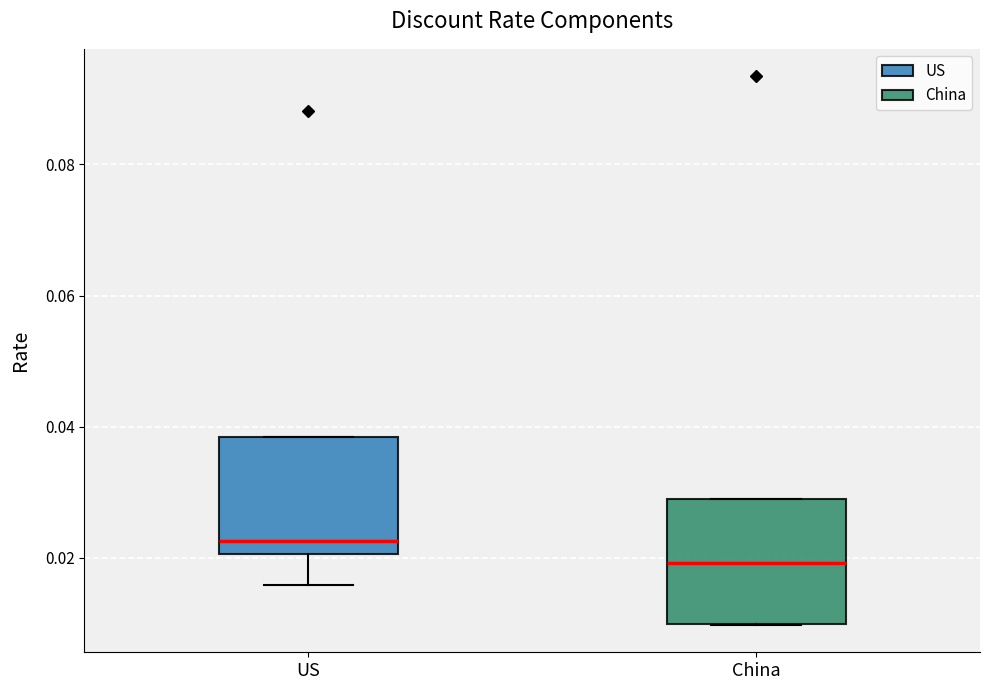

Reading left to right, transcribe this box plot: for each box, give where its median line is, the range the box spans, and where its two whiskers end, as read against the y-axis. The values are not printed on the chart, so give them approximately, as read against the axis.

US: median 0.022, box 0.020 to 0.038, whiskers 0.016 to 0.038
China: median 0.020, box 0.010 to 0.030, whiskers 0.010 to 0.030